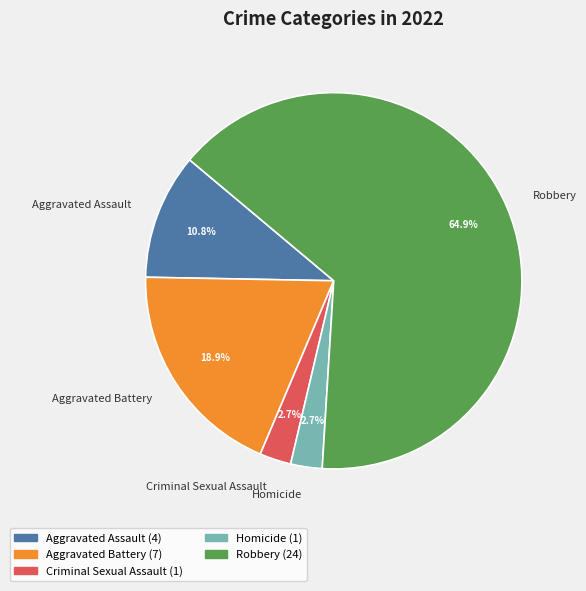

Which slice represents more than half of the pie?

Robbery